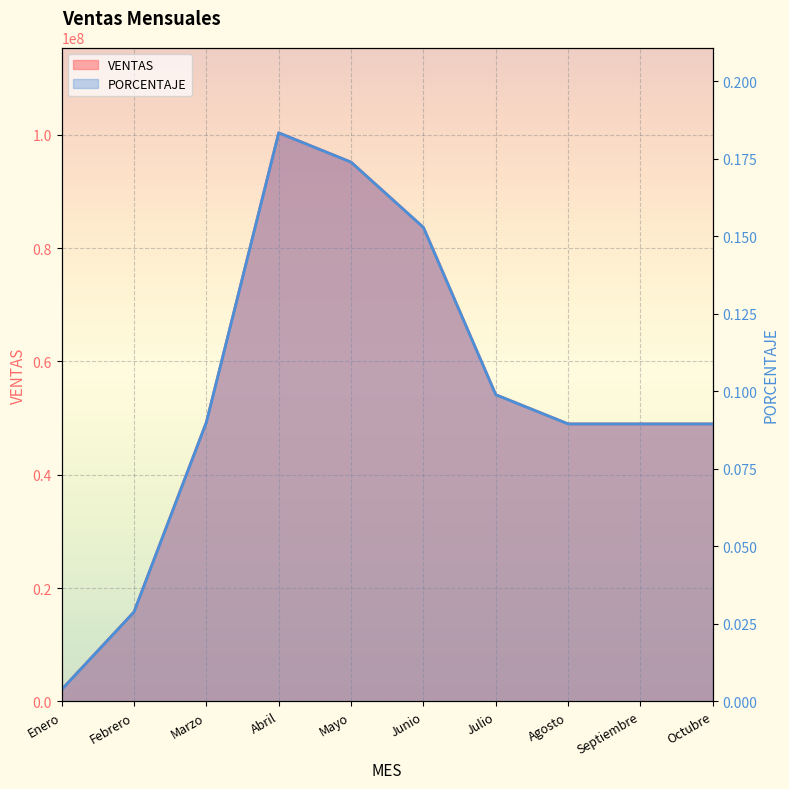

Is the value of VENTAS at Septiembre greater than the value of PORCENTAJE at Febrero?

Yes